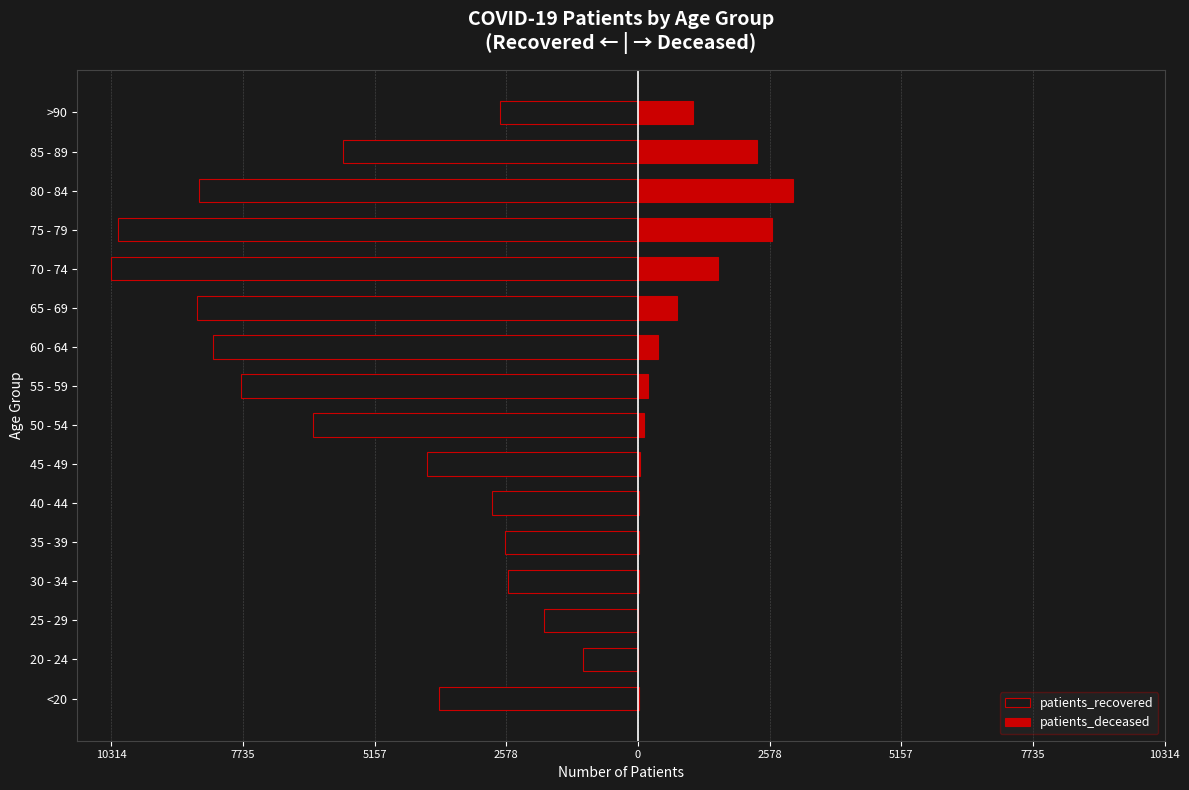

What is the total value across all series at 10314?

-3888